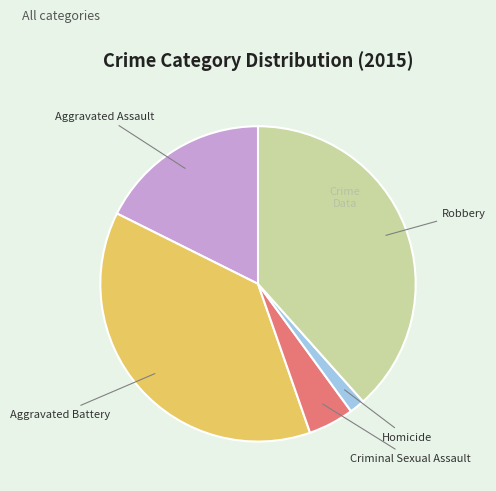

Approximately how many times larger is the value at Aggravated Assault compared to Aggravated Battery?

0.5